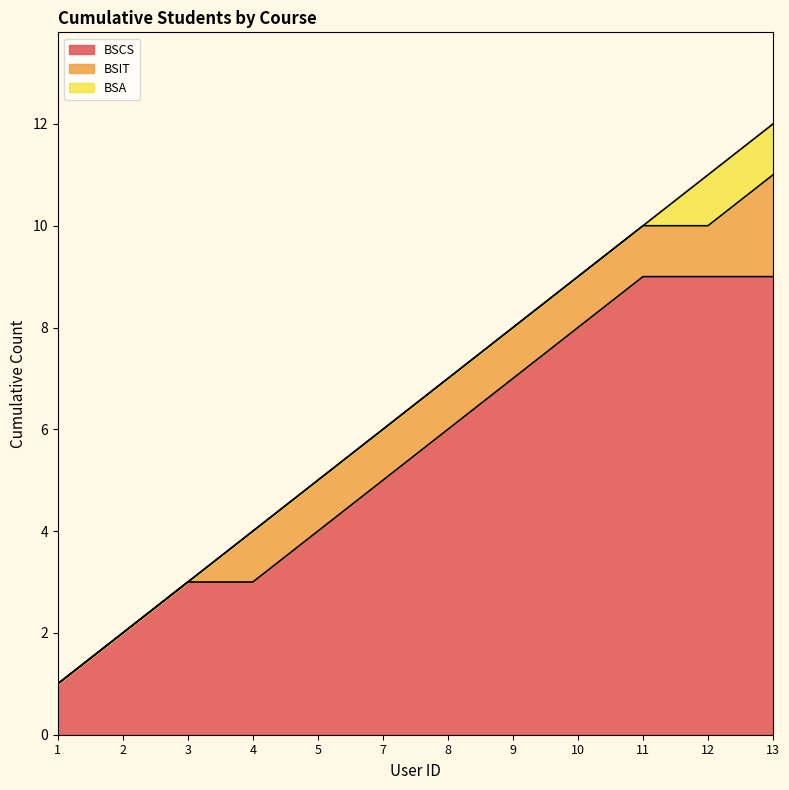

What is the sum of all values?

78